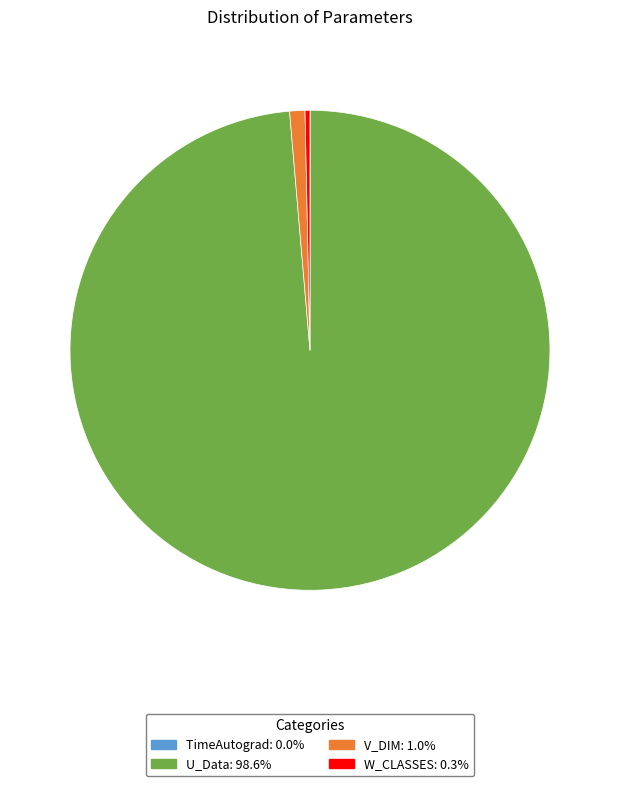

Approximately how many times larger is the value at W_CLASSES compared to V_DIM?

0.3